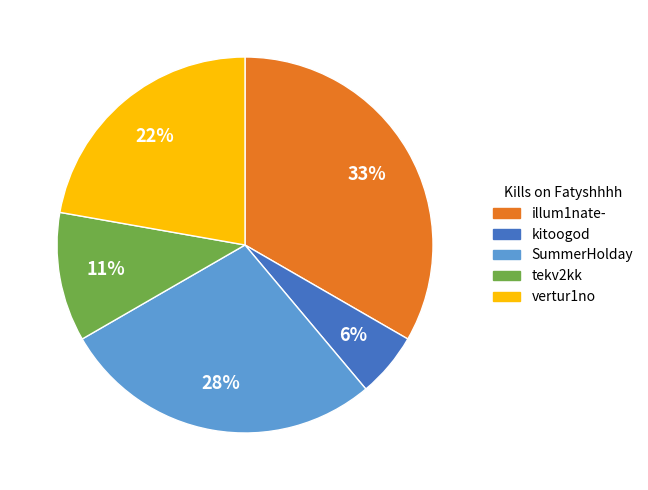

To the nearest percent, what is the average slice percentage?

20%